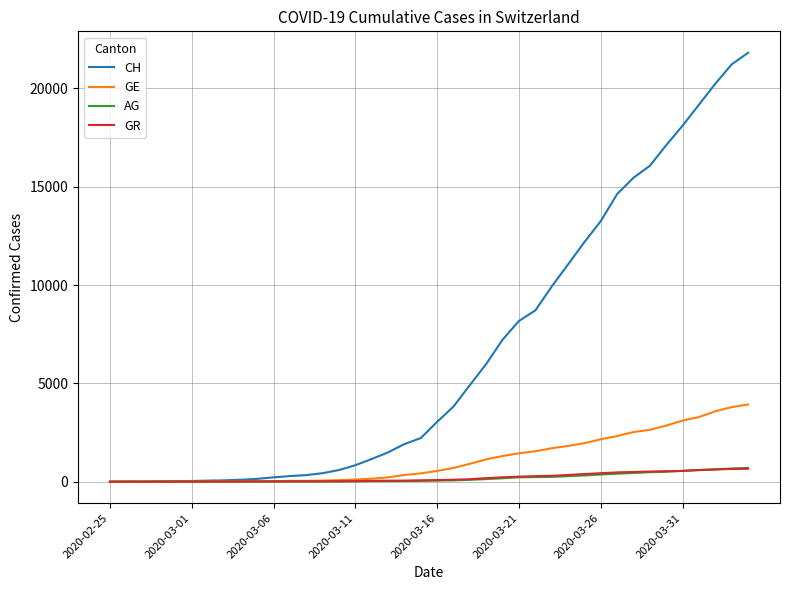

Which series has the widest spread of values?

CH